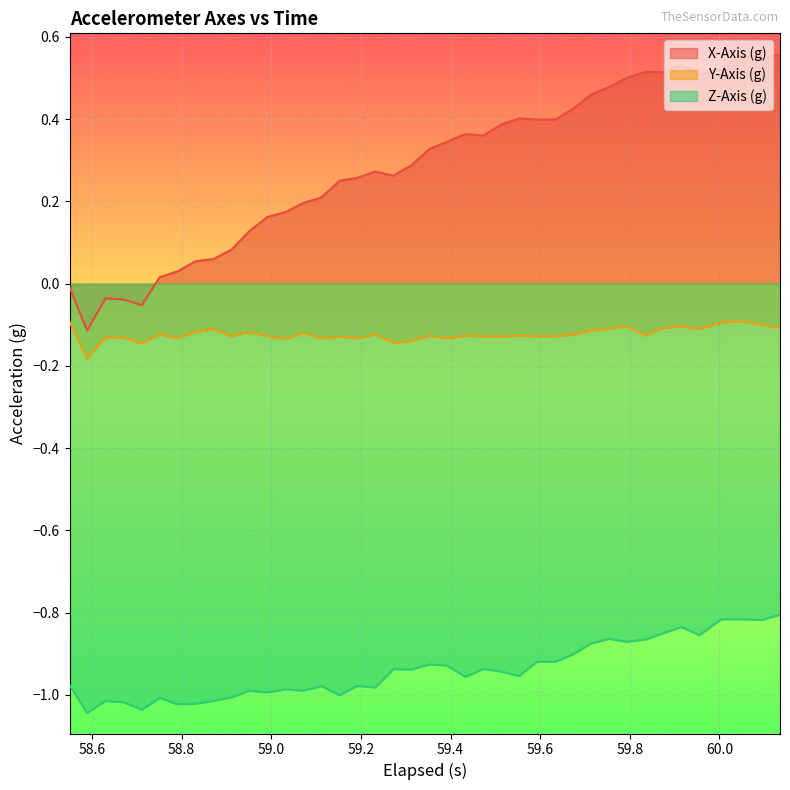

How many interior local valleys does the X-Axis (g) series have?

8